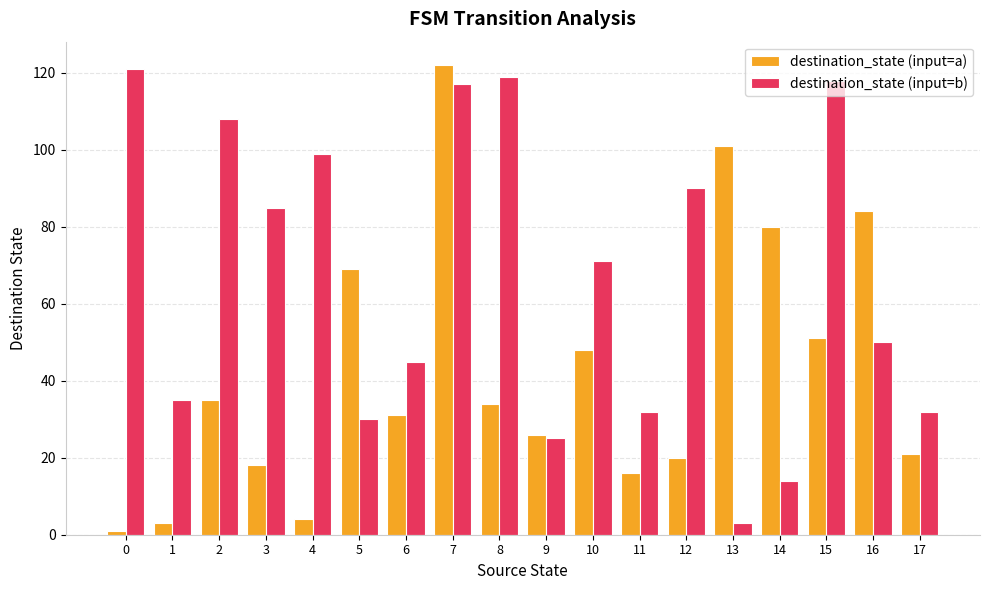

The destination_state (input=b) series shows 128 at 12. True or false?

False